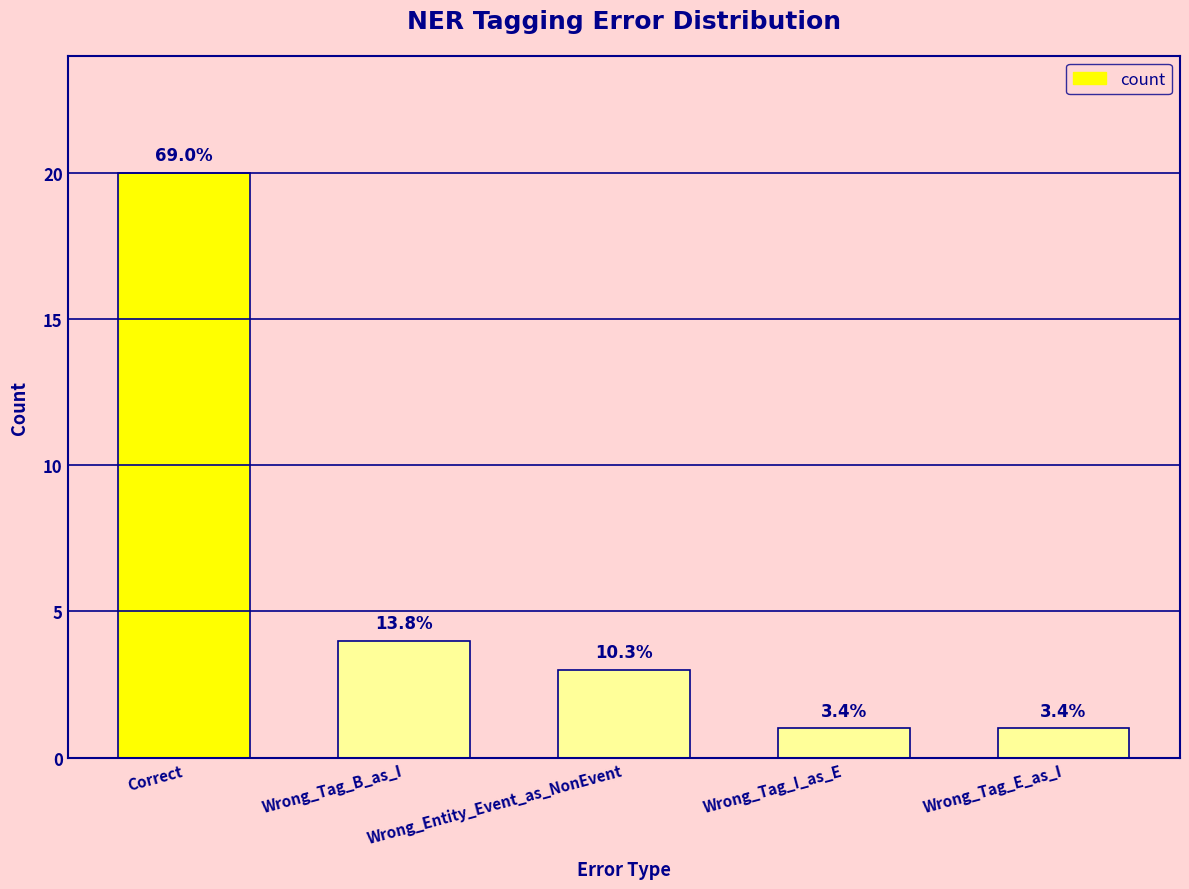

Does the chart contain any negative values?

No